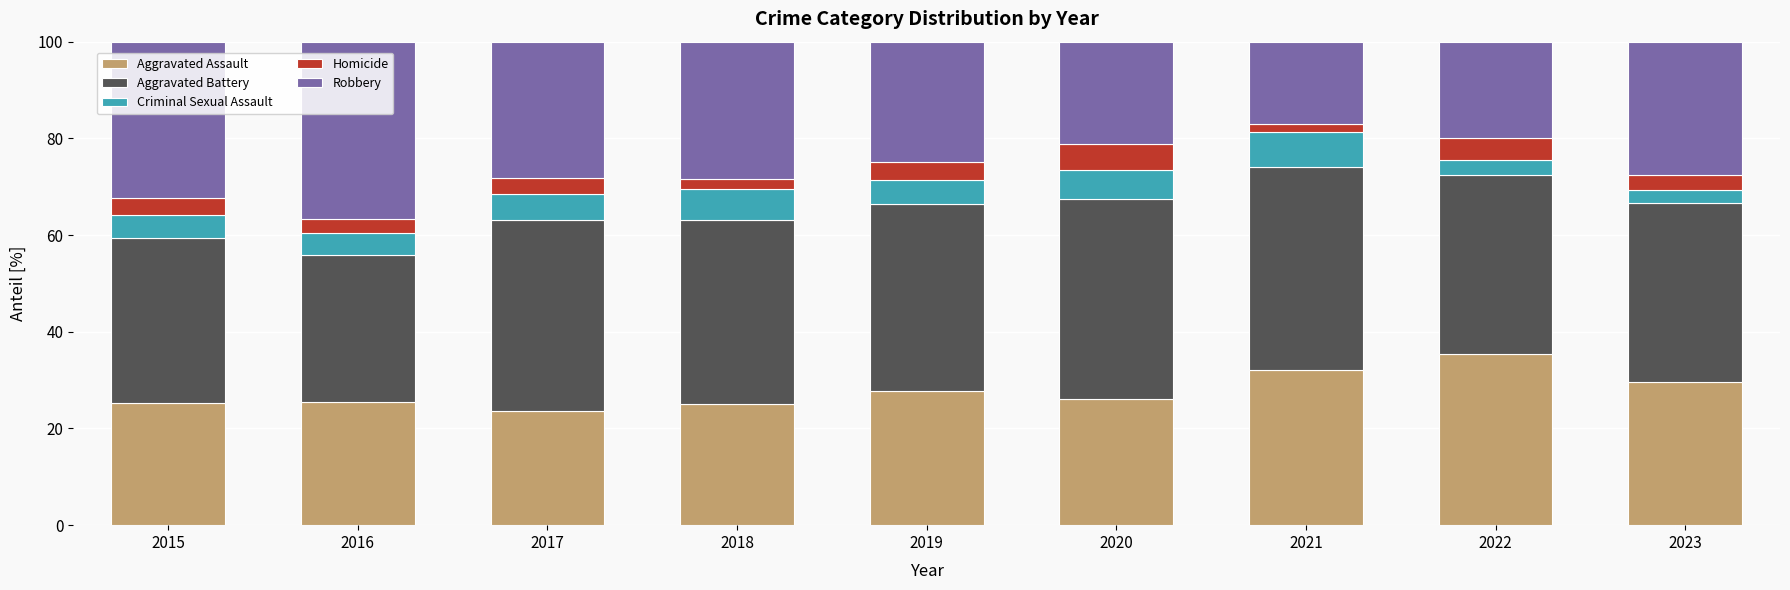

What is the average value of the Aggravated Assault series?

27.8